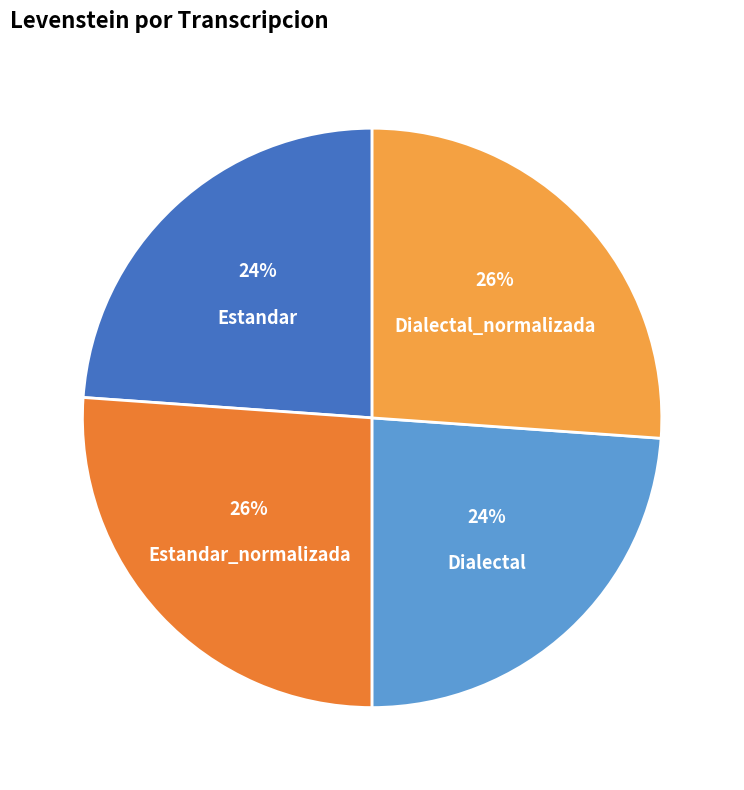

Does any single category account for the majority?

No